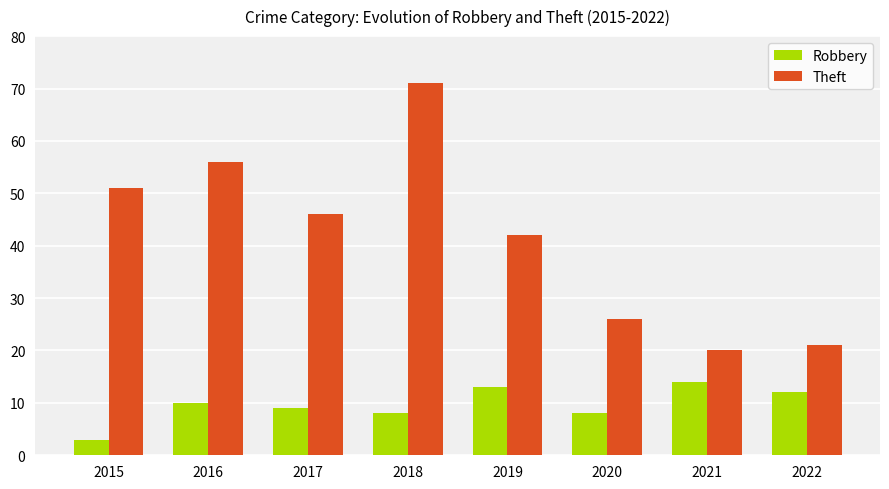

True or false: Robbery has a value of 12 at 2022.

True